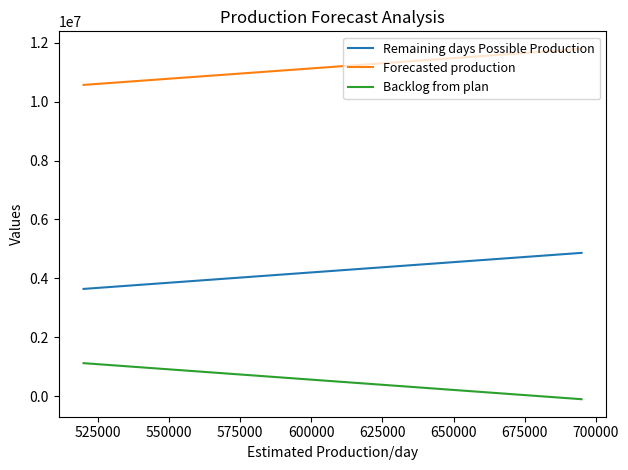

What is the difference between the second highest and second lowest values in the Remaining days Possible Production series?

735000